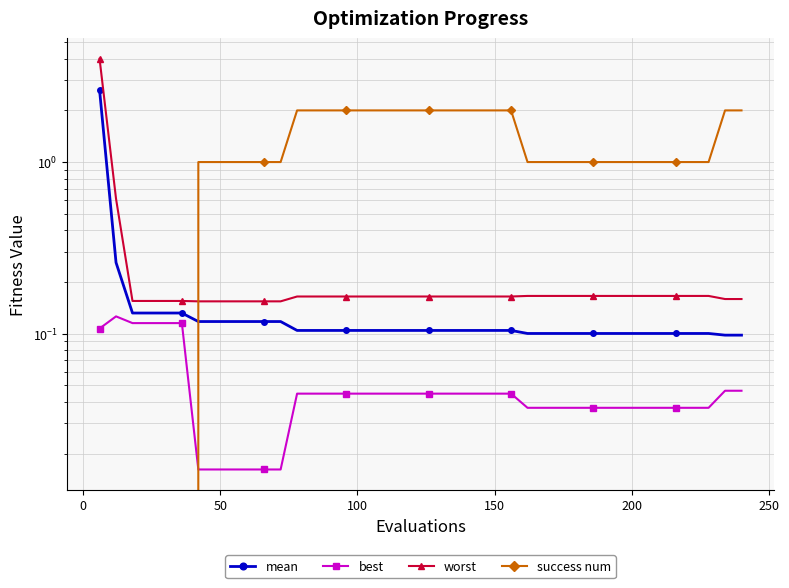

What is the difference between the second highest and second lowest values in the worst series?

0.5